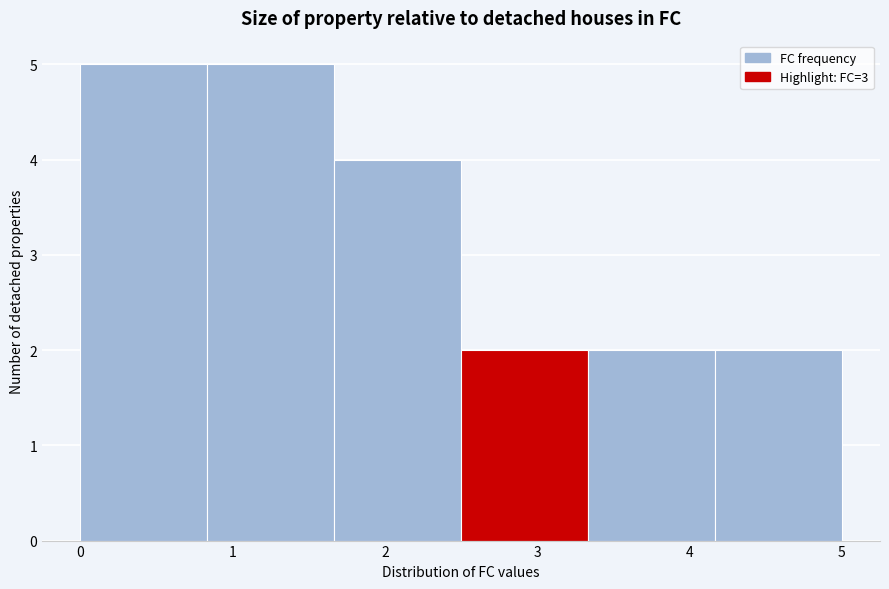

How tall is the bar that spans 4.2 to 5.0 on the x-axis? Neither the bar edges nor the heights are printed on the chart, so give them approximately, as read against the axes.

2